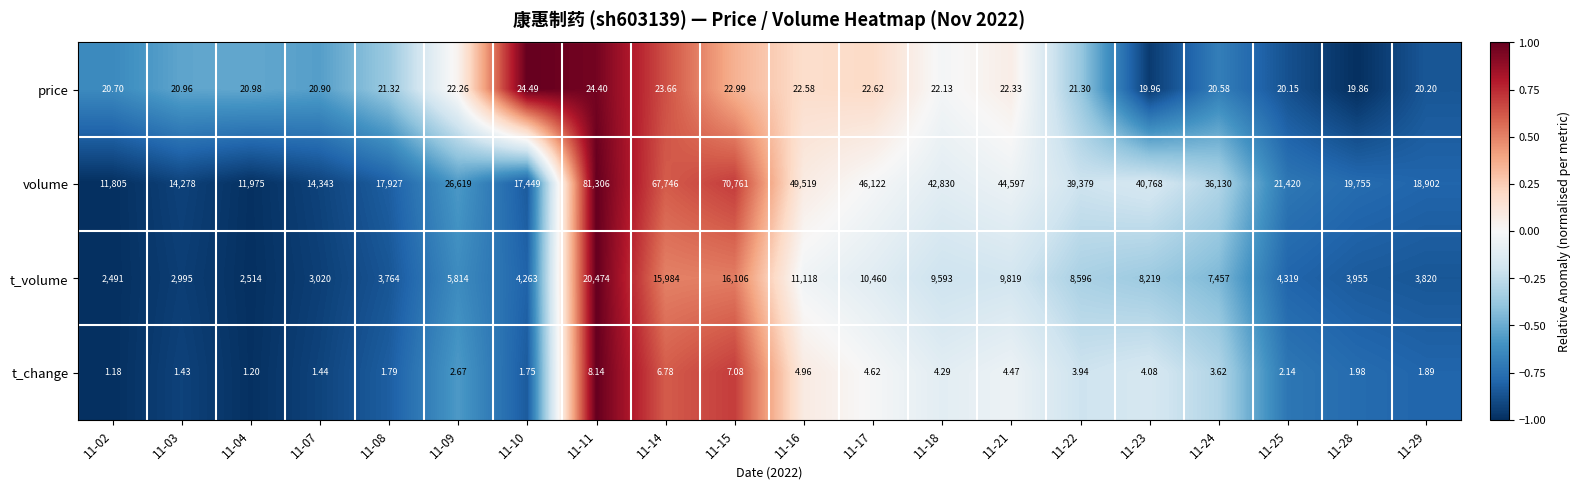

Is the value of t_volume at 11-18 greater than the value of t_change at 11-04?

Yes